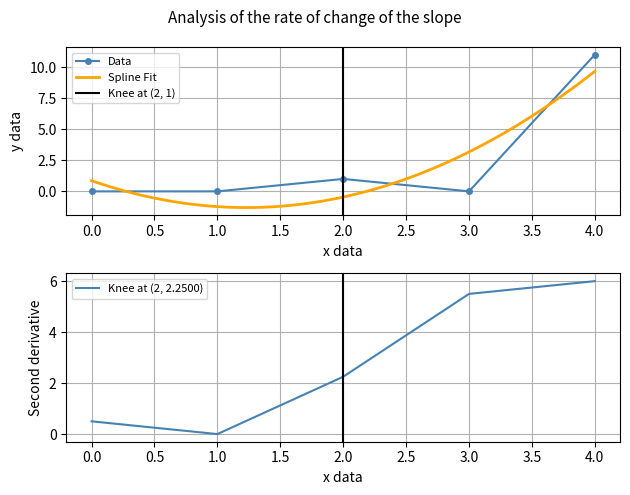

Is this an area chart (filled region under the line)?

No